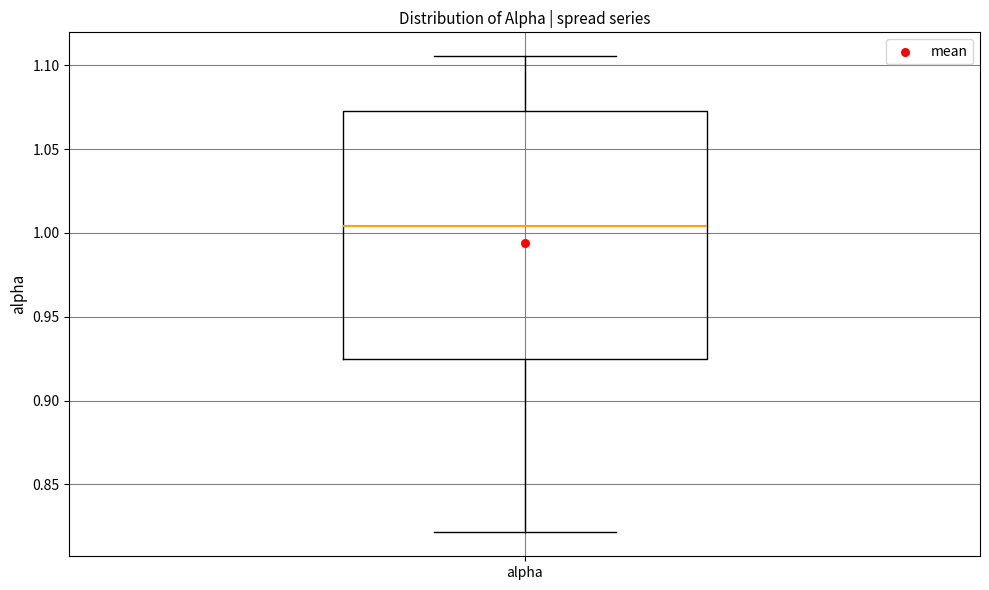

Where does the upper whisker of the box for alpha end on the y-axis? The values are not printed on the chart, so give them approximately, as read against the axis.

1.105